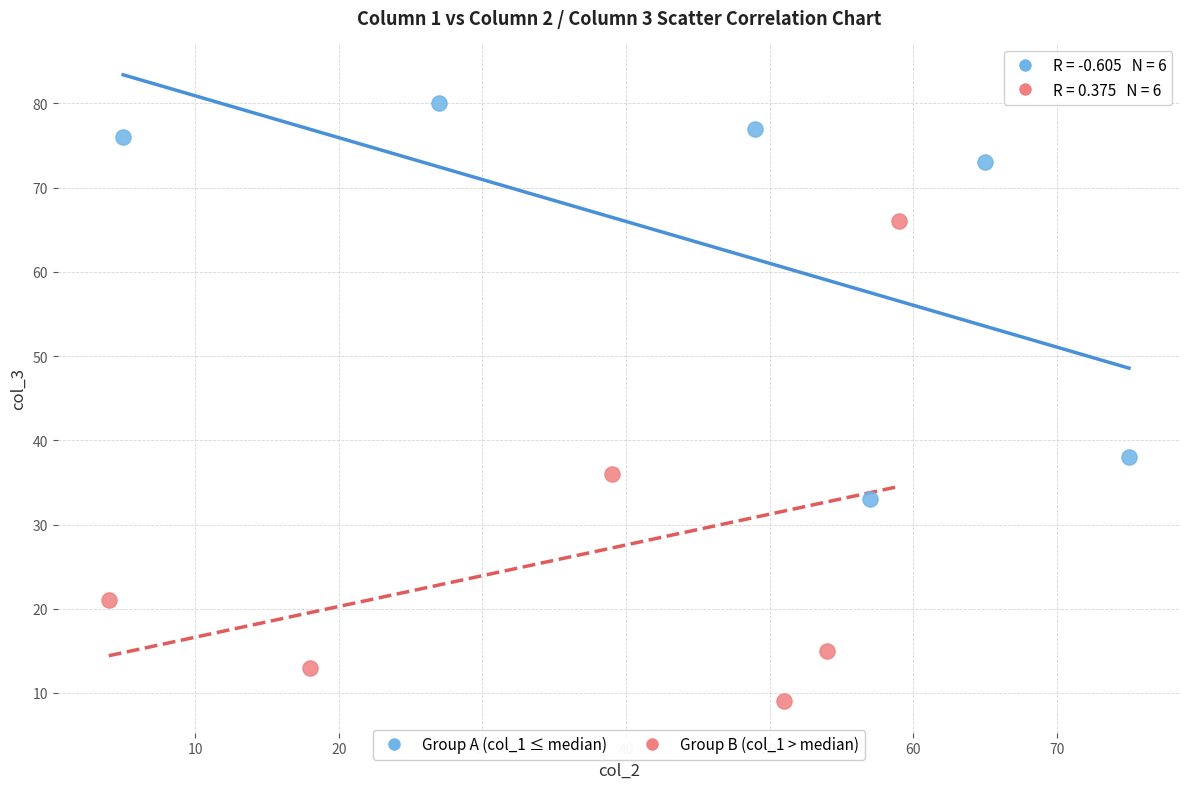

Which series contains the lowest Y value?

Group B (col_1 > median)